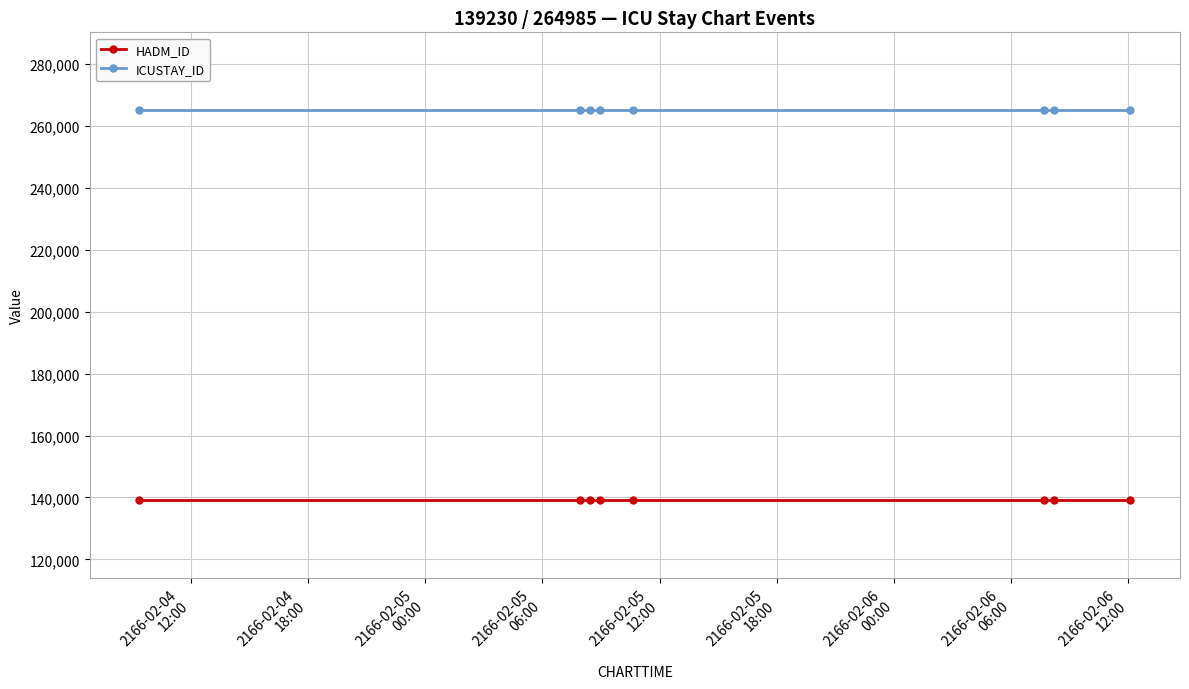

Reading left to right, list all the values displayed in this chart.

HADM_ID: 139230	139230	139230	139230	139230	139230	139230	139230
ICUSTAY_ID: 264985	264985	264985	264985	264985	264985	264985	264985